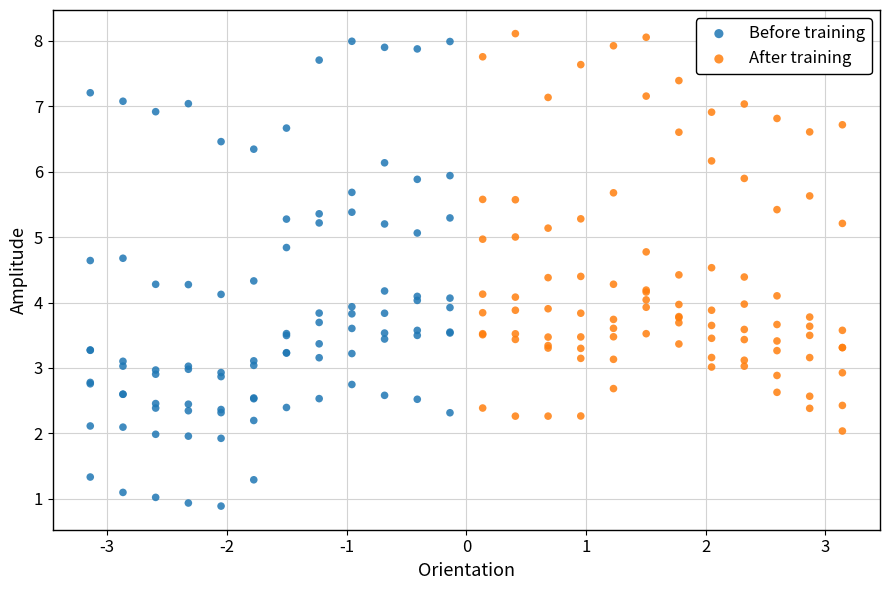

Which series has the widest spread of Y values?

Before training